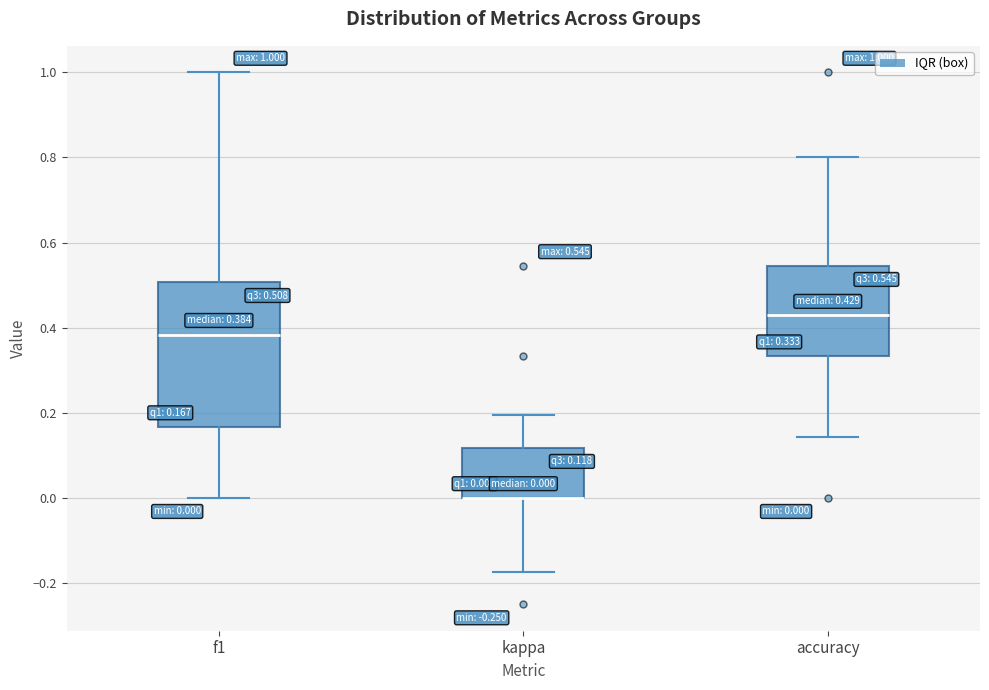

Comparing the boxes themselves (not the whiskers), which one is the tallest?

f1